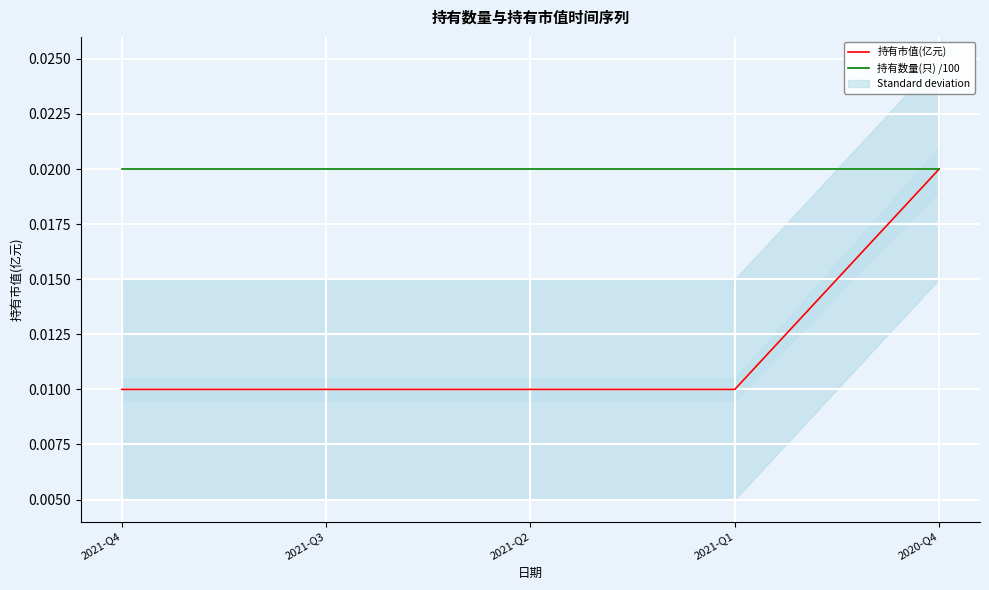

What position from the right is 2021-Q2?

3